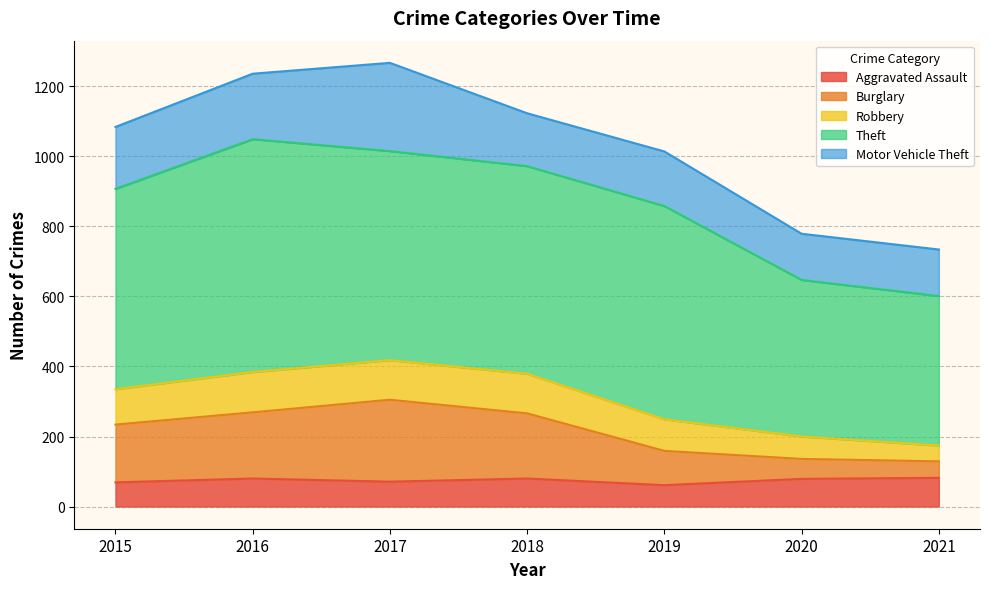

What is the minimum value shown in the chart?

61